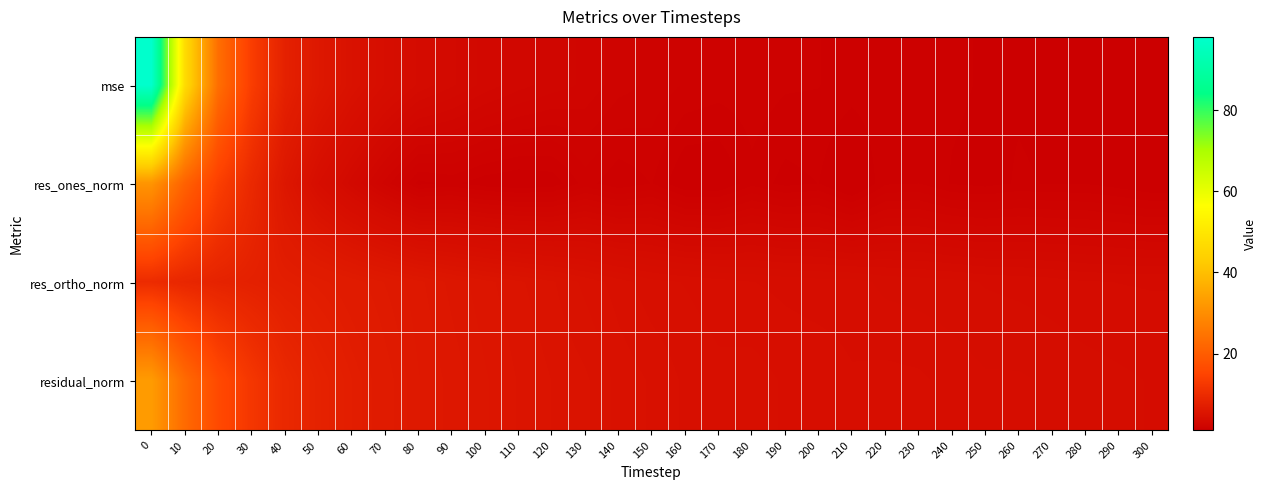

How many data points does each series have?

31